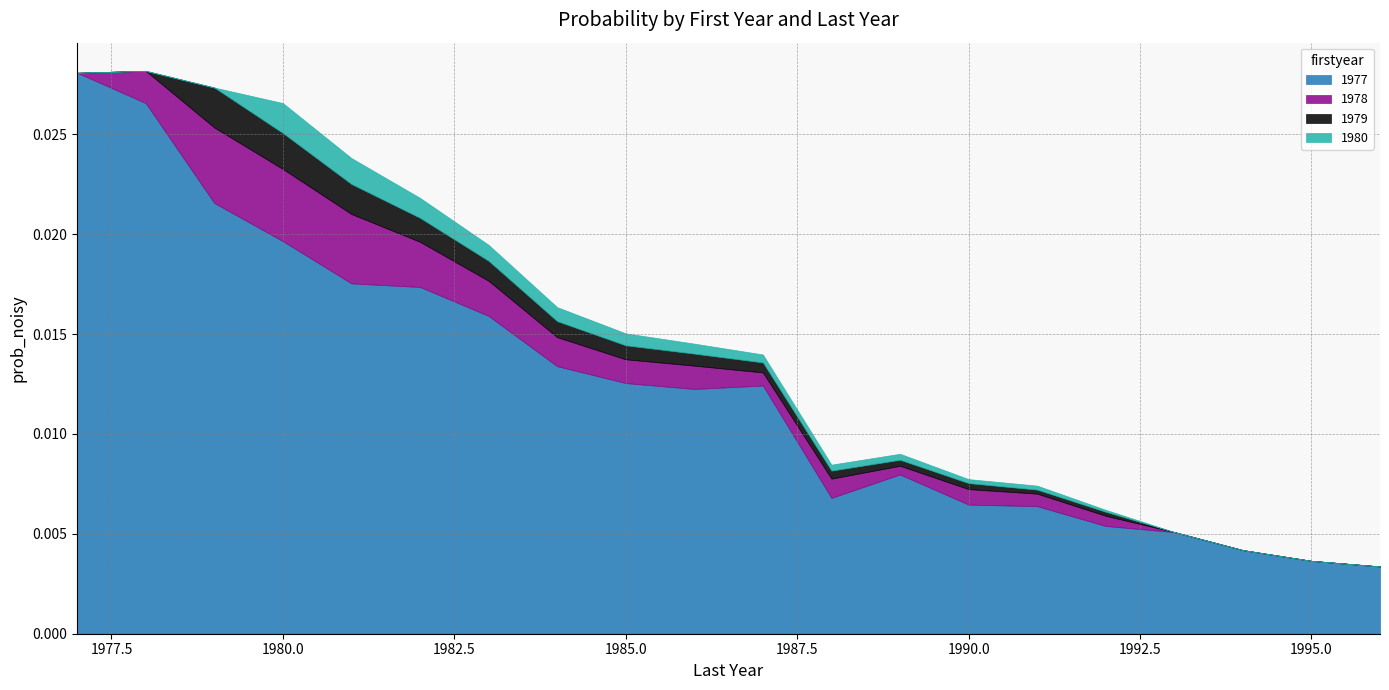

True or false: 1978 has more than 2 interior local peaks.

True